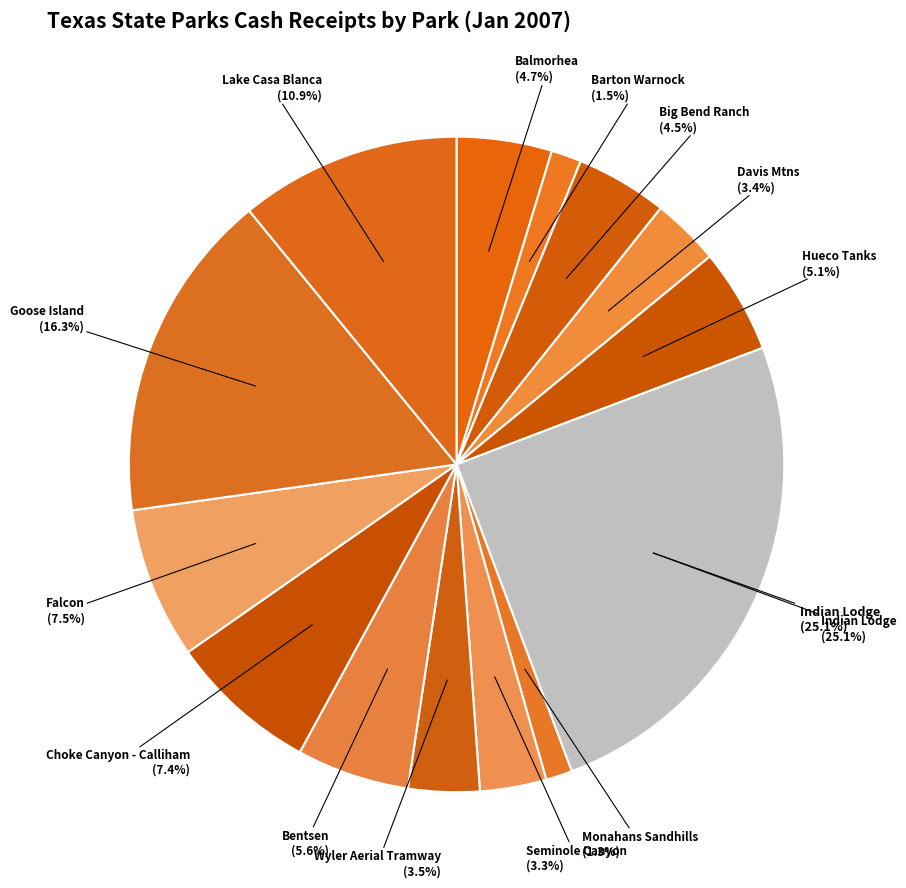

Count the number of slices in the pie.

14